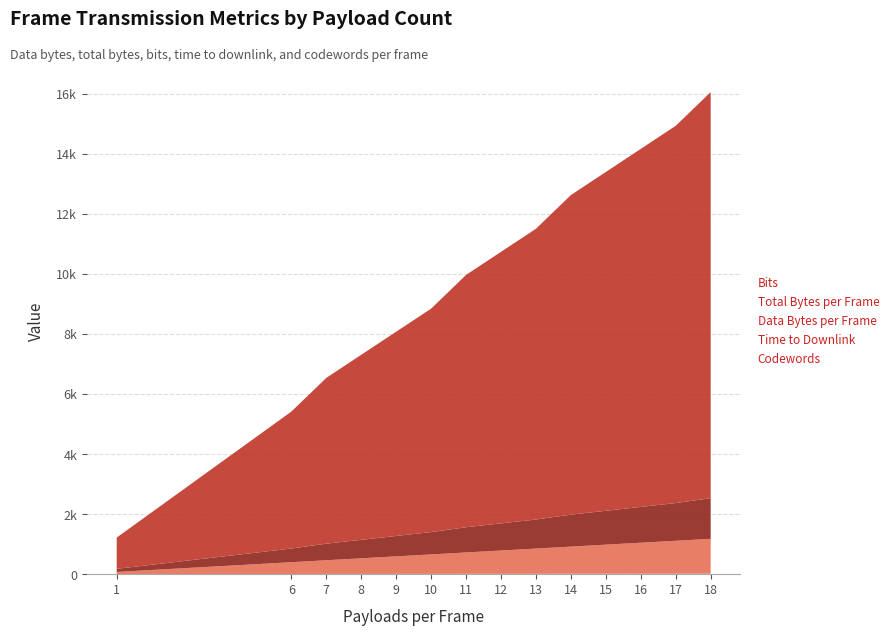

Reading right to left, extract all data points from this chart.

Data Bytes per Frame: 18=1160.0	17=1096.0	16=1032.0	15=968.0	14=904.0	13=840.0	12=776.0	11=712.0	10=648.0	9=584.0	8=520.0	7=456.0	6=392.0	1=72.0
Total Bytes per Frame: 18=1352.0	17=1256.0	16=1192.0	15=1128.0	14=1064.0	13=968.0	12=904.0	11=840.0	10=744.0	9=680.0	8=616.0	7=552.0	6=456.0	1=104.0
Bits: 18=13520.0	17=12560.0	16=11920.0	15=11280.0	14=10640.0	13=9680.0	12=9040.0	11=8400.0	10=7440.0	9=6800.0	8=6160.0	7=5520.0	6=4560.0	1=1040.0
Time to Downlink: 18=11.3	17=10.5	16=9.9	15=9.4	14=8.9	13=8.1	12=7.5	11=7.0	10=6.2	9=5.7	8=5.1	7=4.6	6=3.8	1=0.9
Codewords: 18=6.0	17=5.0	16=5.0	15=5.0	14=5.0	13=4.0	12=4.0	11=4.0	10=3.0	9=3.0	8=3.0	7=3.0	6=2.0	1=1.0